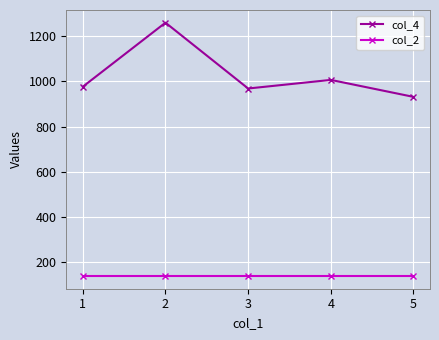

Reading left to right, what are all the values shown in this chart?

col_4: 977	1260	969	1007	932
col_2: 140	140	140	140	140